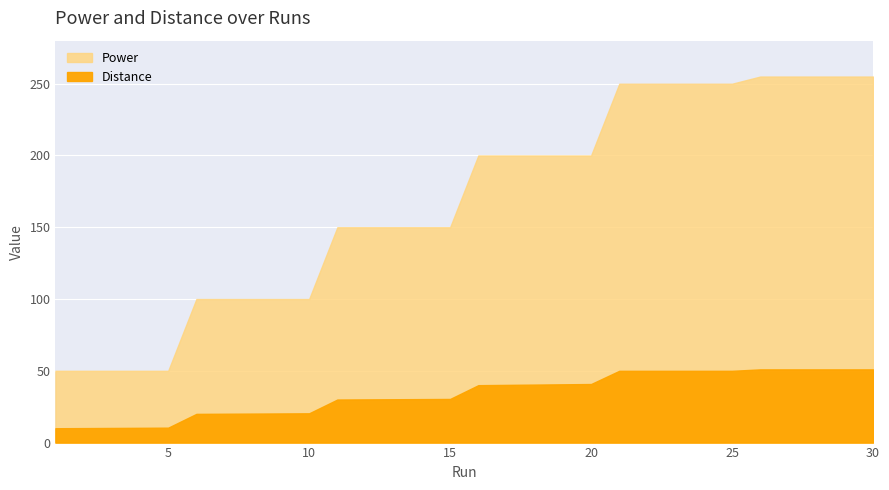

Which has a higher value, 24 or 20?

24